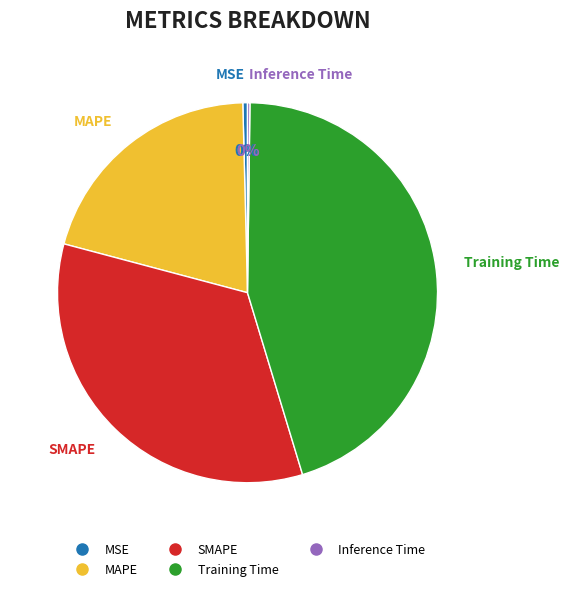

The MSE slice represents 15% of the pie. True or false?

False